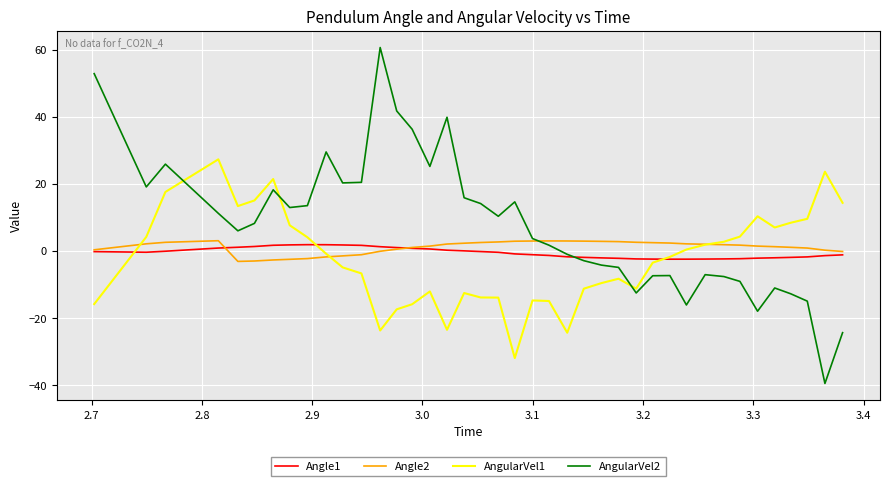

Which series has the largest total across all categories?

AngularVel2